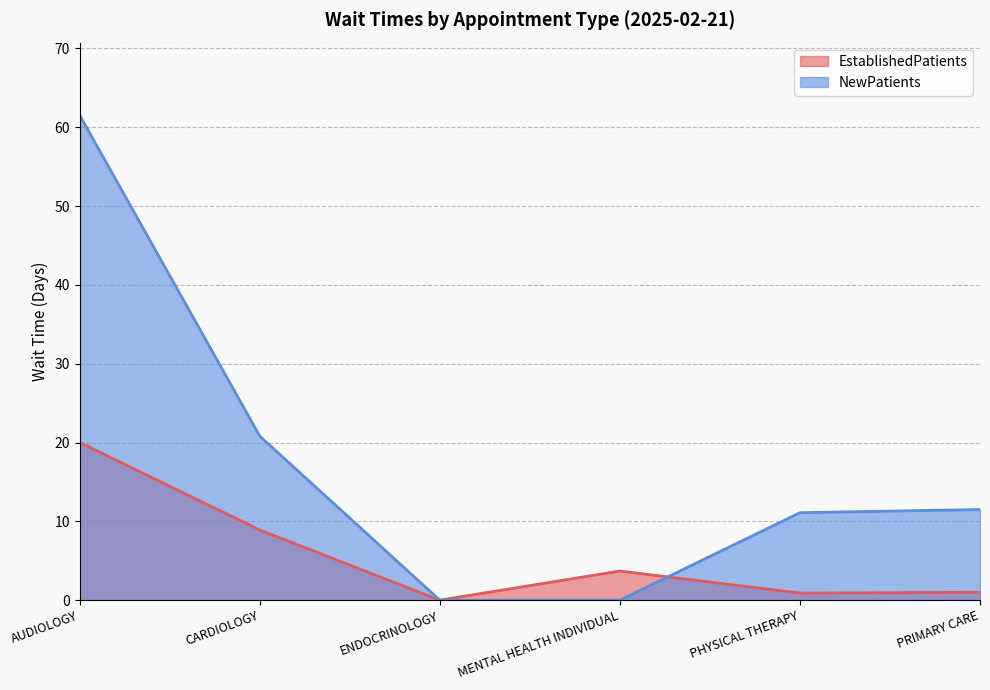

How many series are shown in this chart?

2